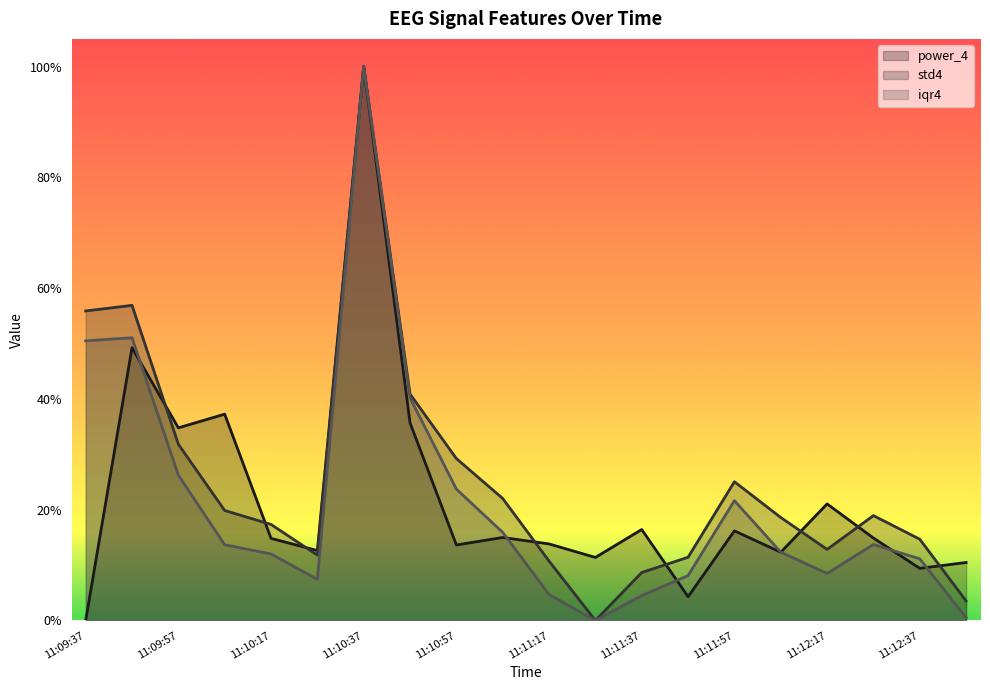

True or false: power_4 has more than 2 points higher than both neighbors.

True